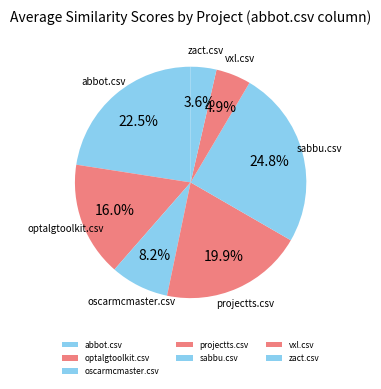

Approximately how many times larger is the value at optalgtoolkit.csv compared to abbot.csv?

0.7